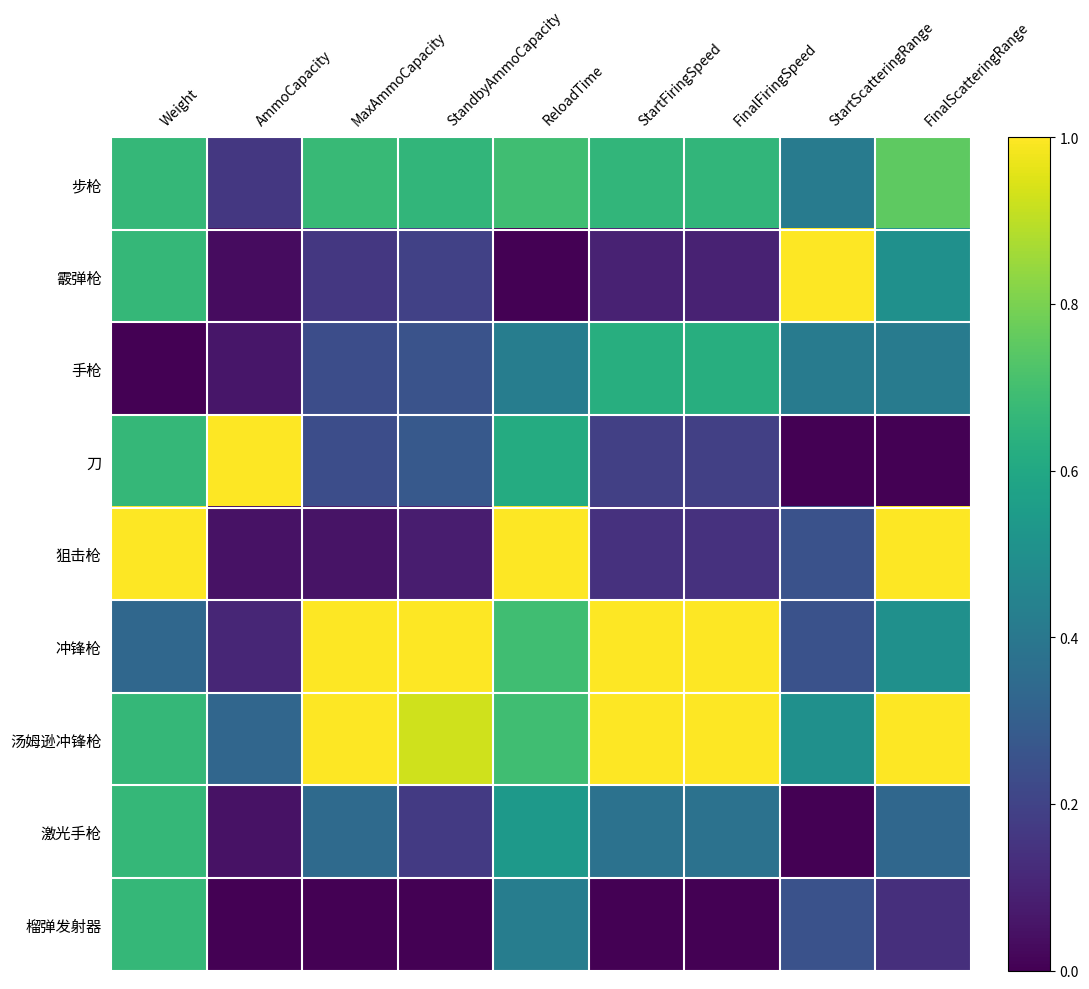

How many data points does each series have?

9